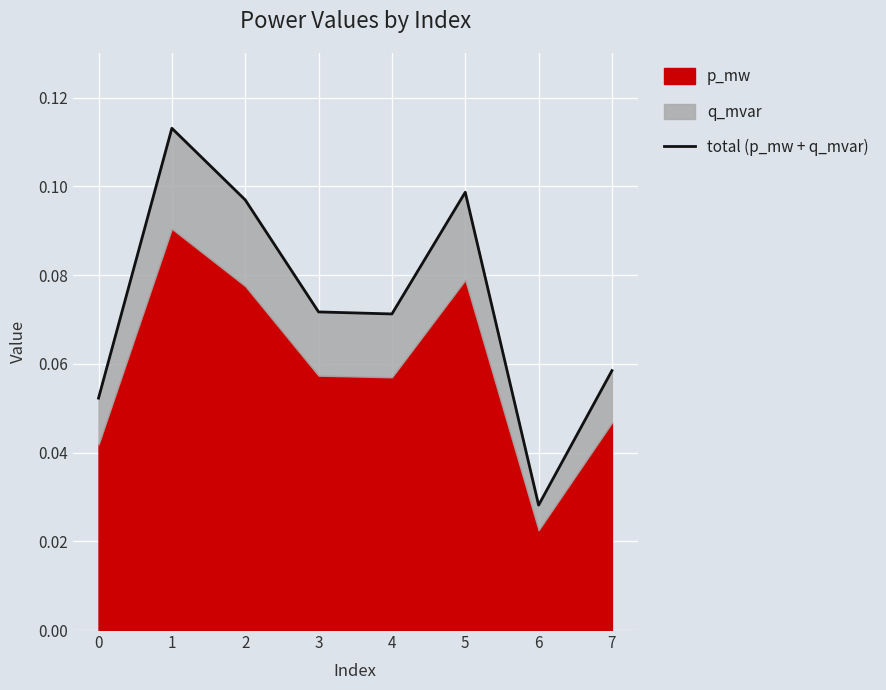

Rank the categories by value from lowest to highest.

6, 0, 7, 4, 3, 2, 5, 1